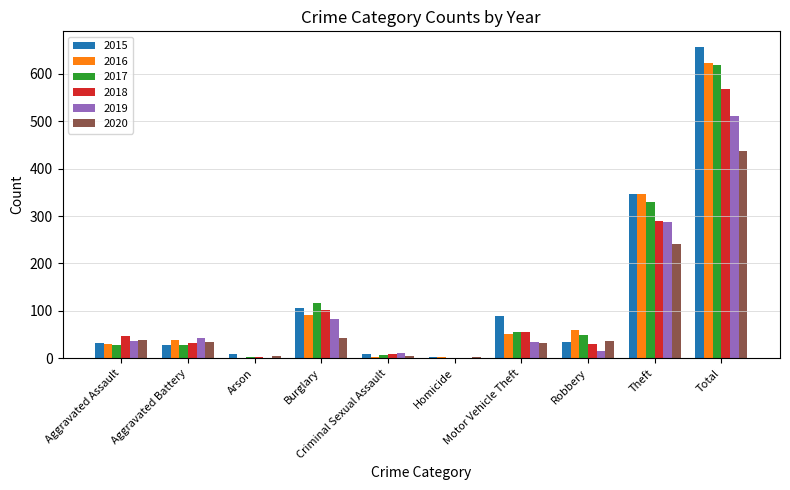

What is the maximum value for 2015?

657